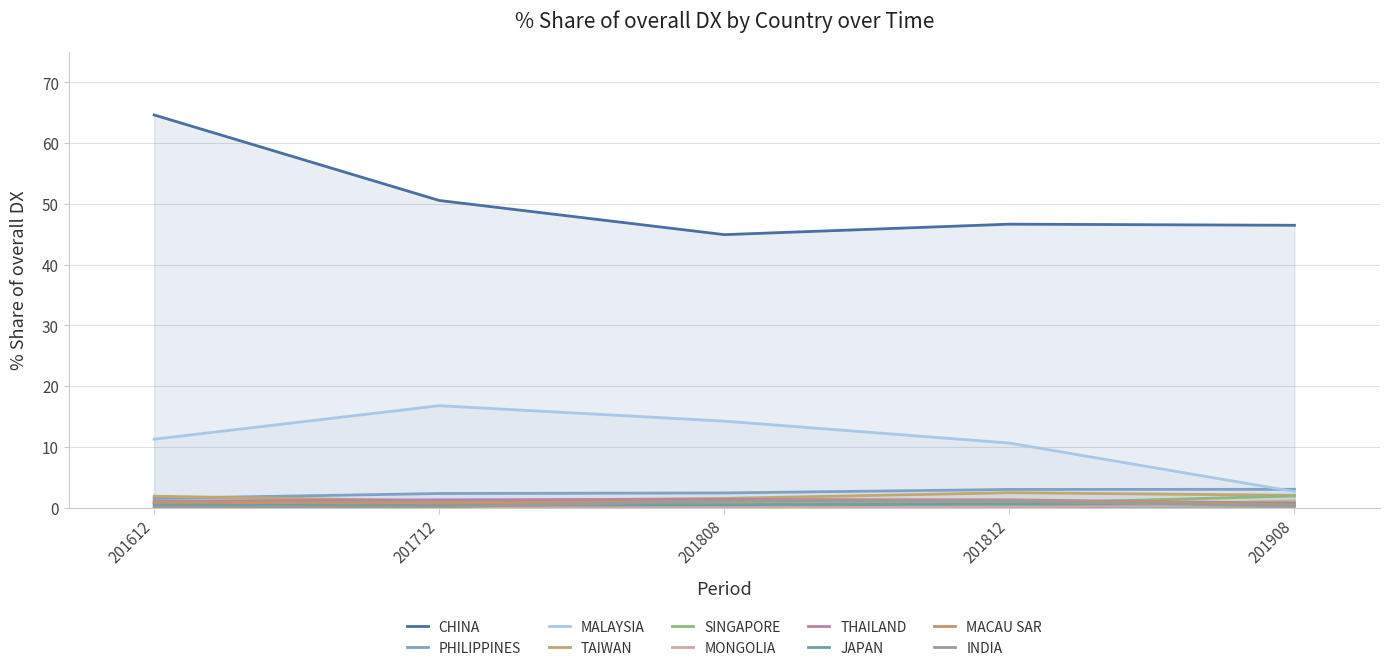

Where is the first local maximum for 201812_% Share of overall DX?

MALAYSIA